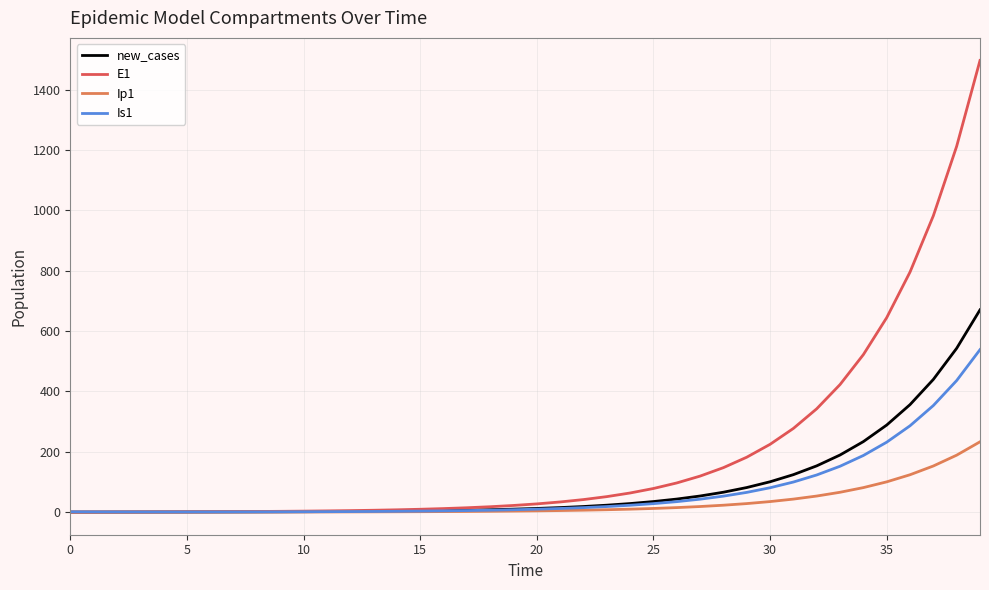

List the series in order of their peak value, lowest first.

Ip1, Is1, new_cases, E1